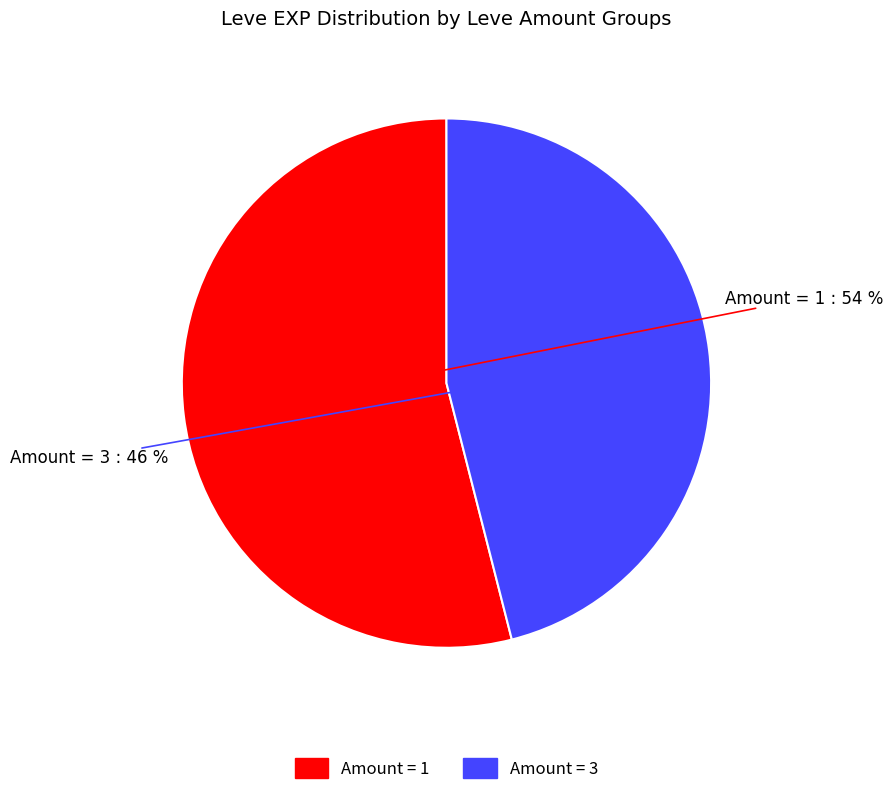

Is there any slice that represents more than half of the pie?

Yes